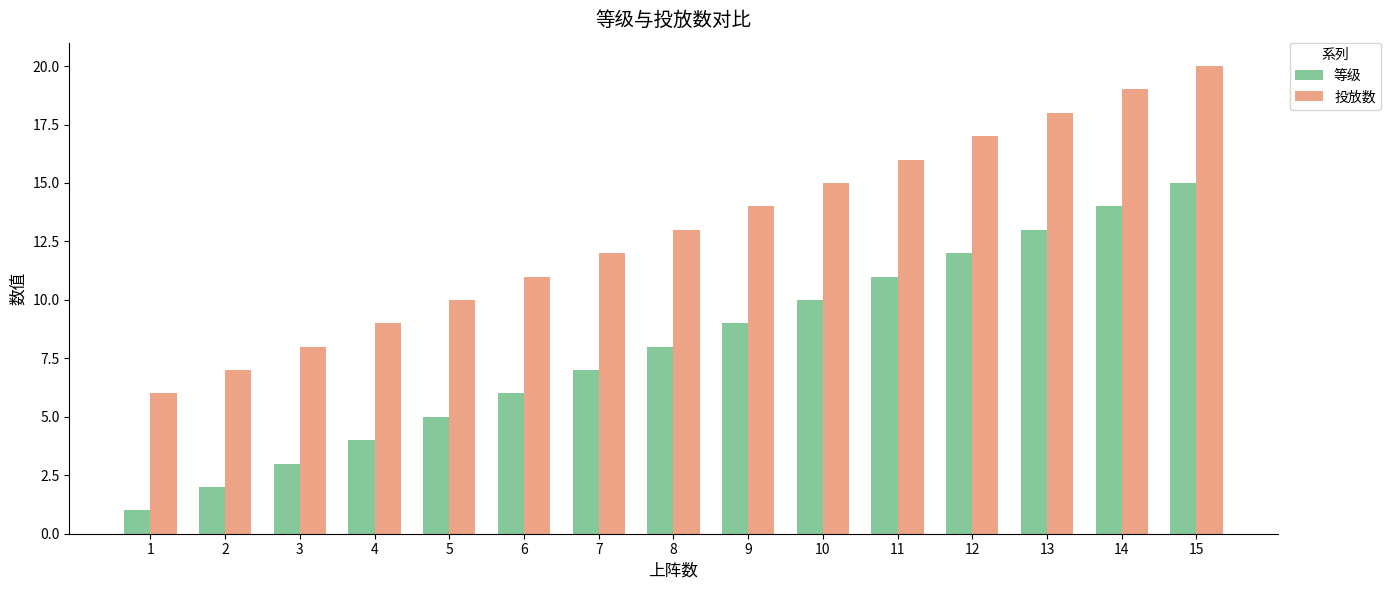

How many bars are there in total?

30